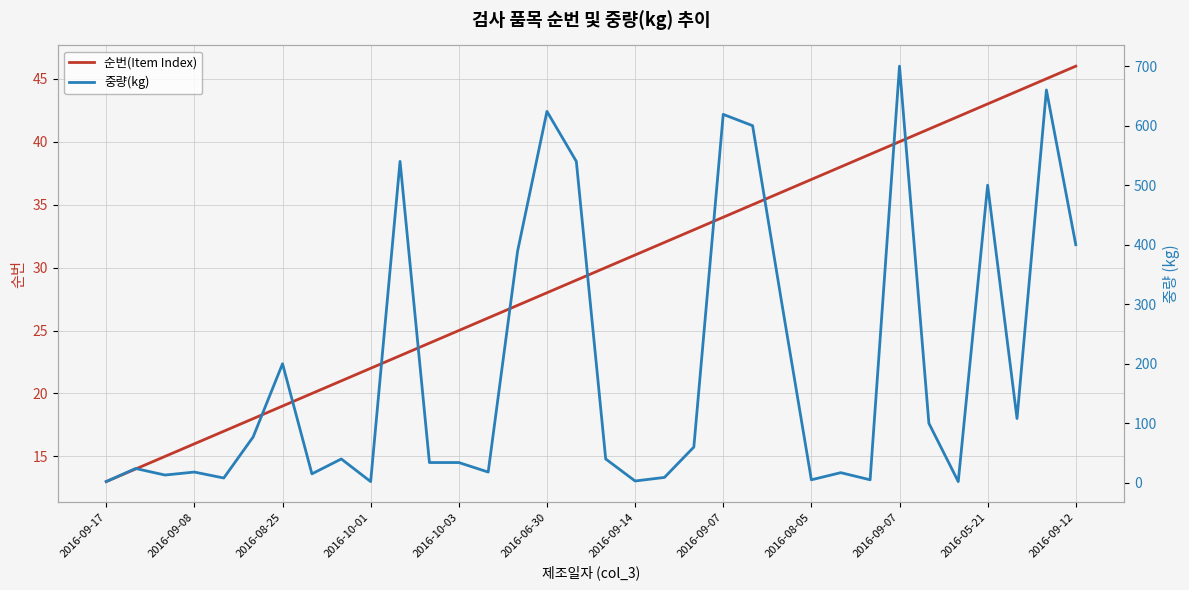

The value of 중량(kg) at 2016-09-12 is 400. True or false?

True